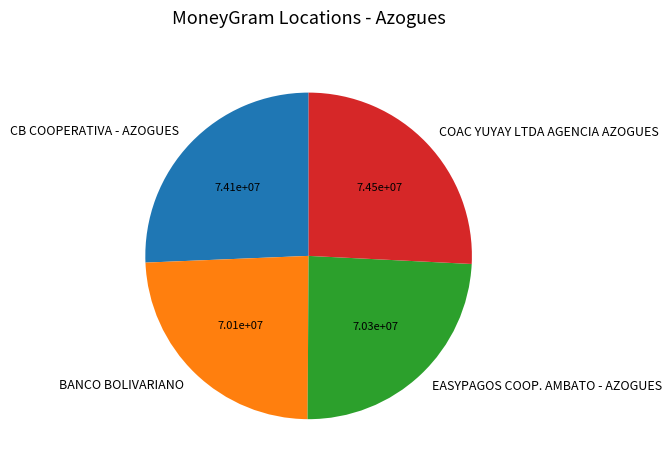

Is the sum of BANCO BOLIVARIANO and EASYPAGOS COOP. AMBATO - AZOGUES greater than half?

No